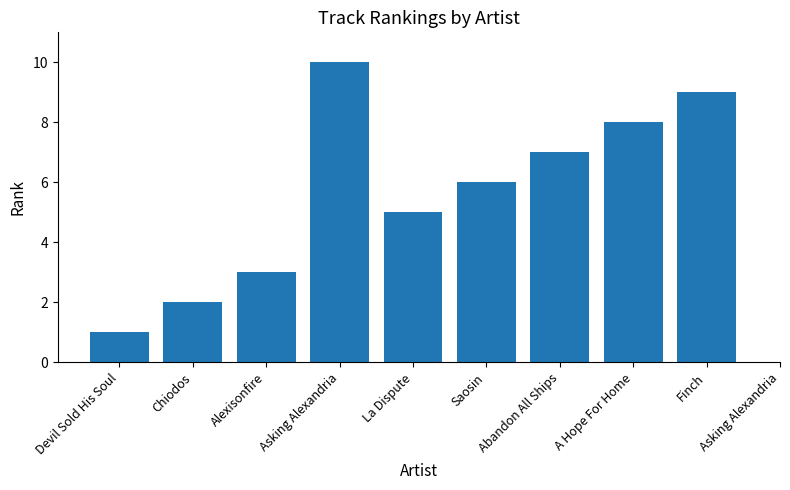

Approximately how many times larger is the value at Abandon All Ships compared to Chiodos?

3.5